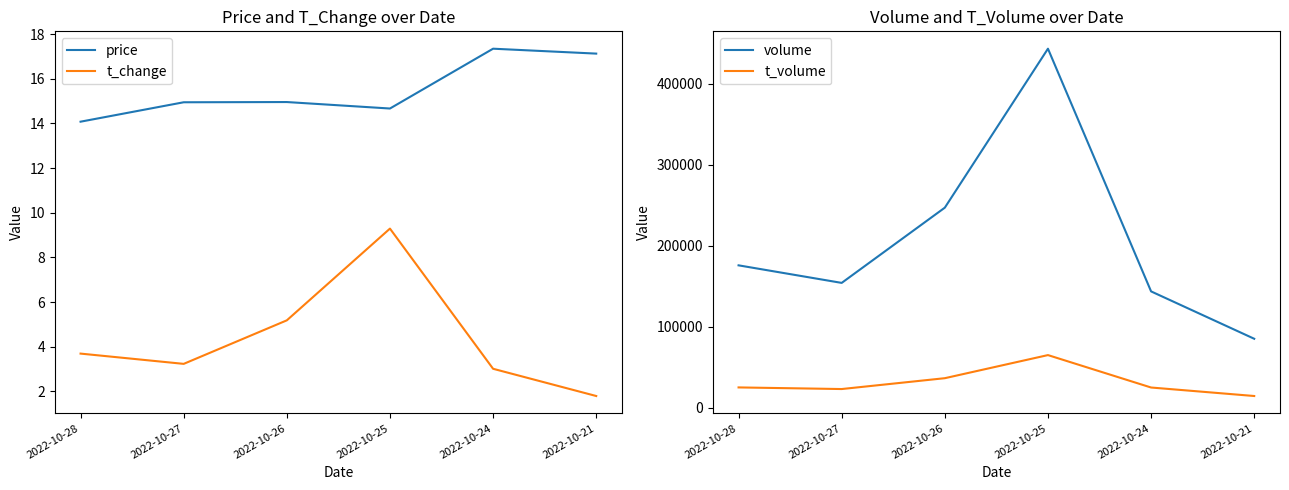

What is the maximum value for volume?

443587